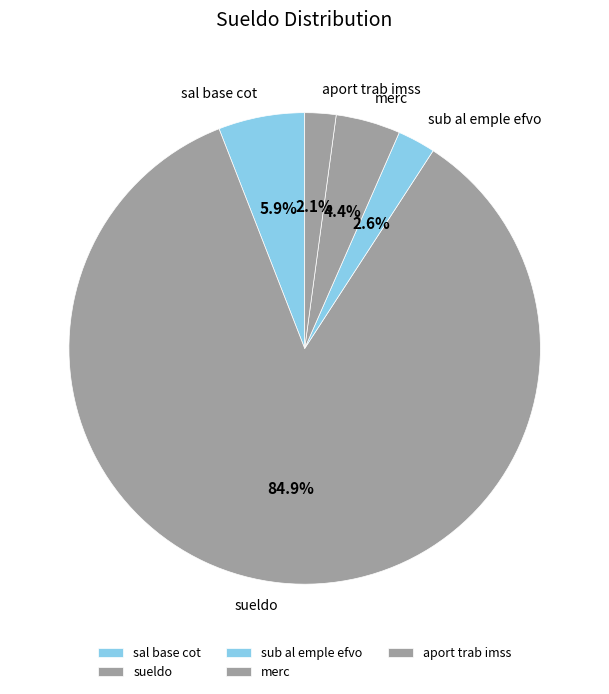

What percentage is the sal base cot slice, to the nearest percent?

6%